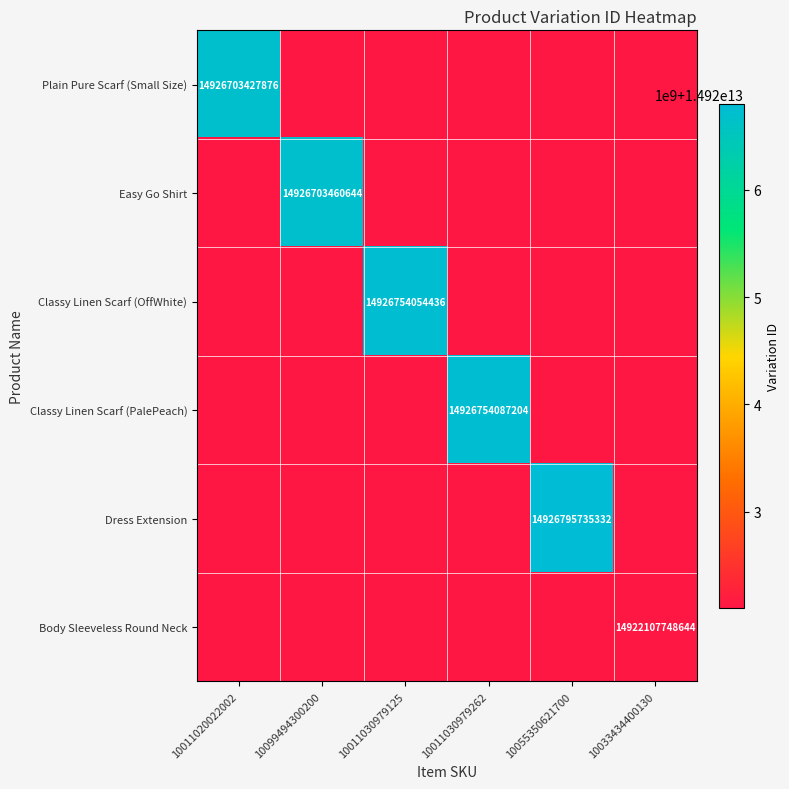

What is the total value across all series at 10011030979262?

14926754087204